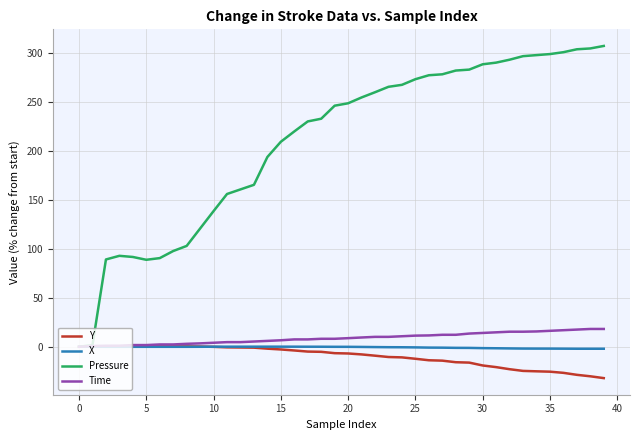

Which series has the widest spread of values?

Pressure